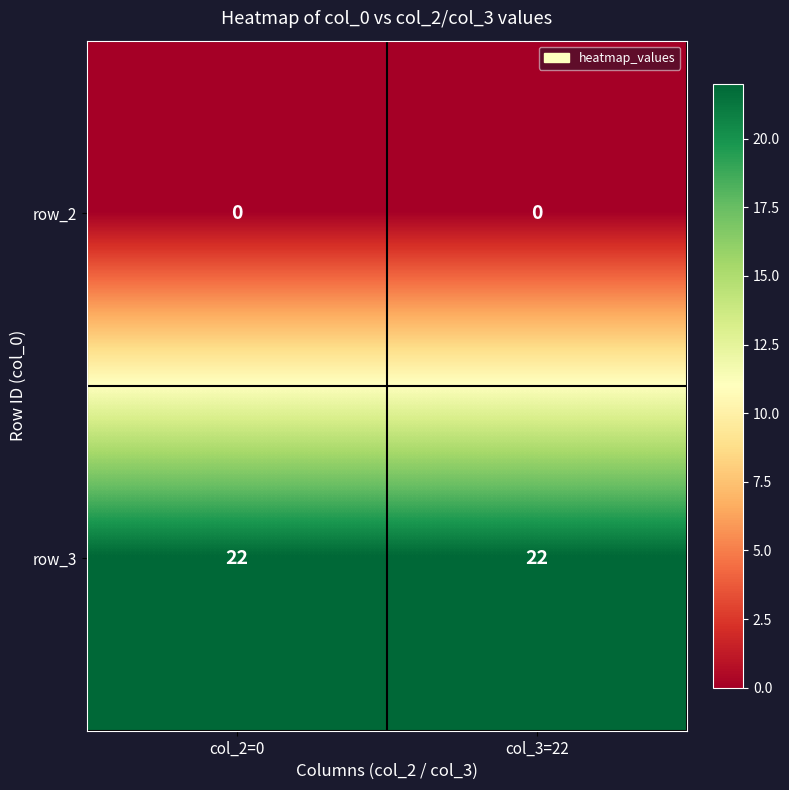

Reading left to right, extract all data points from this chart.

row_2: col_2=0=0	col_3=22=0
row_3: col_2=0=22	col_3=22=22